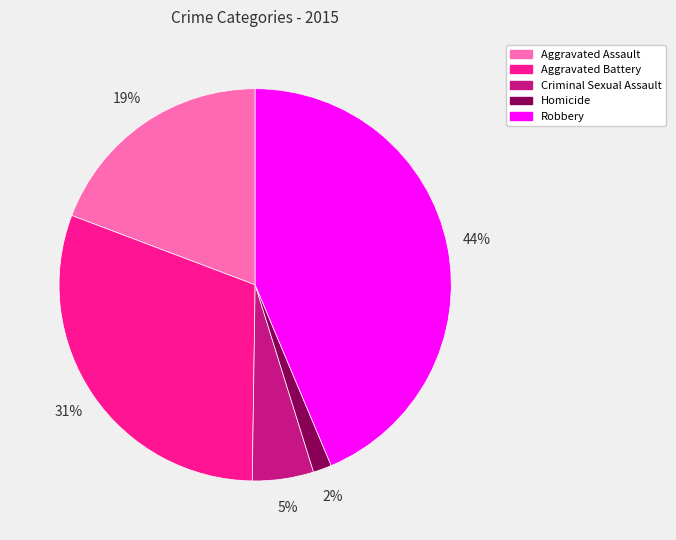

How many slices are in this pie chart?

5